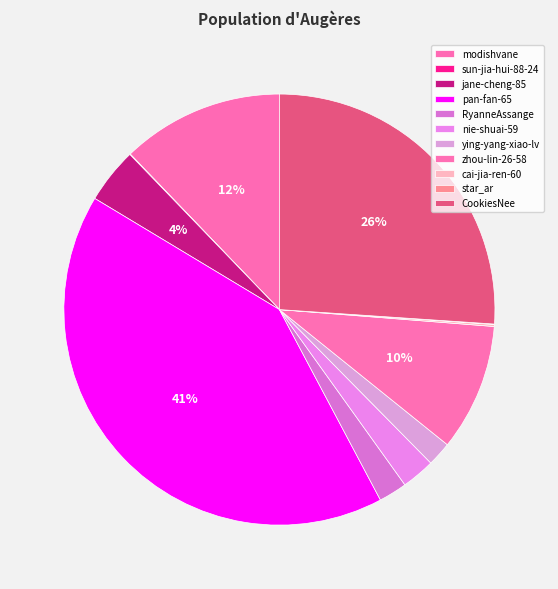

Does ying-yang-xiao-lv represent more than half of the total?

No